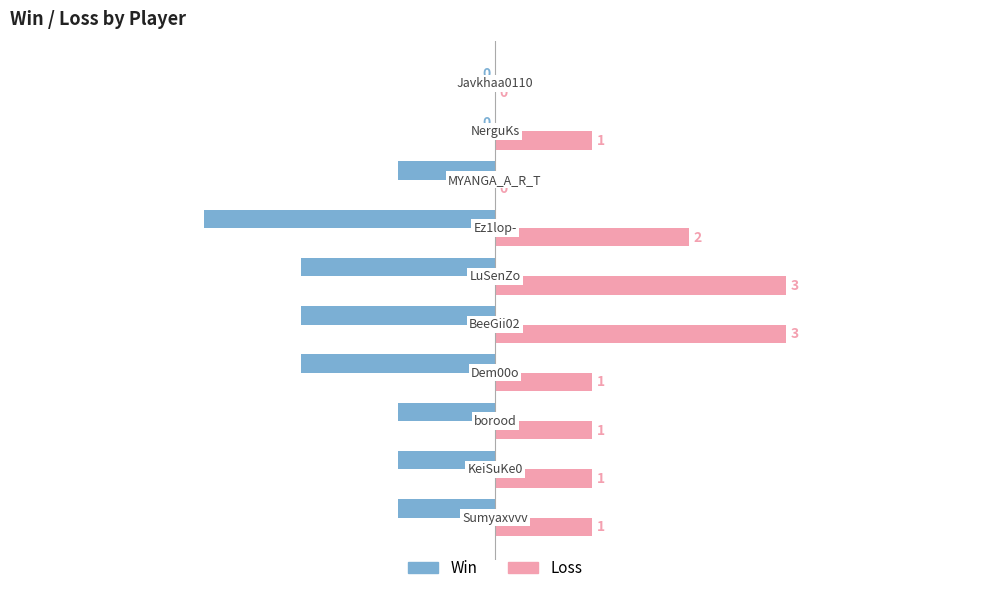

How many Win values are between -2 and -1?

7